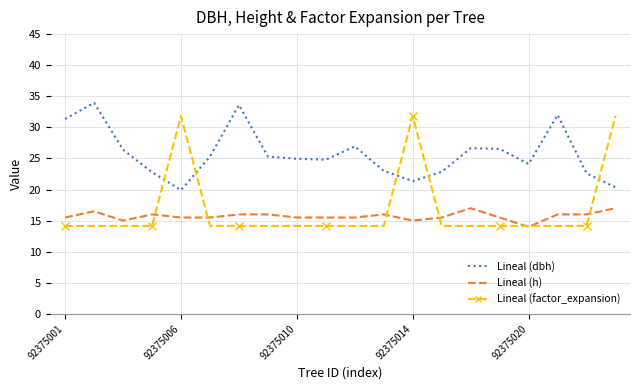

What is the smallest value displayed?

14.0